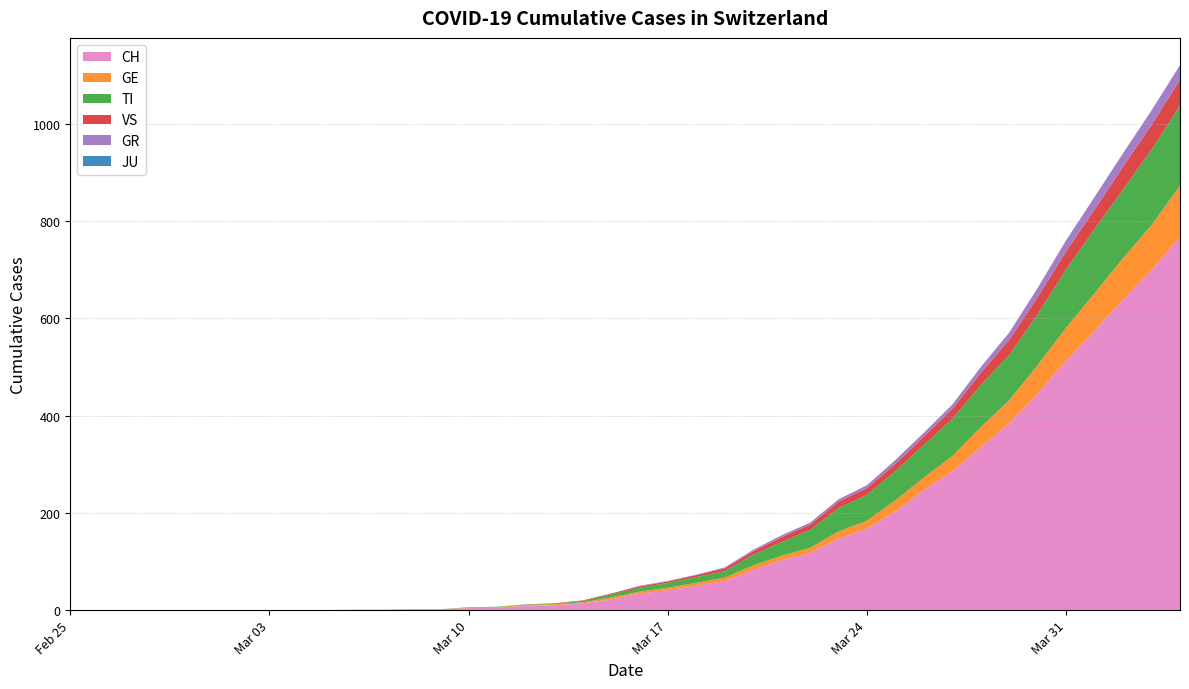

Reading left to right, what are all the values shown in this chart?

CH: 2020-02-25=0	2020-02-26=0	2020-02-27=0	2020-02-28=0	2020-02-29=0	2020-03-01=0	2020-03-02=0	2020-03-03=0	2020-03-04=0	2020-03-05=0	2020-03-06=1	2020-03-07=1	2020-03-08=2	2020-03-09=2	2020-03-10=4	2020-03-11=5	2020-03-12=9	2020-03-13=10	2020-03-14=14	2020-03-15=22	2020-03-16=34	2020-03-17=41	2020-03-18=50	2020-03-19=60	2020-03-20=83	2020-03-21=103	2020-03-22=118	2020-03-23=147	2020-03-24=168	2020-03-25=203	2020-03-26=248	2020-03-27=285	2020-03-28=336	2020-03-29=384	2020-03-30=446	2020-03-31=513	2020-04-01=575	2020-04-02=639	2020-04-03=700	2020-04-04=767
GE: 2020-02-25=0	2020-02-26=0	2020-02-27=0	2020-02-28=0	2020-02-29=0	2020-03-01=0	2020-03-02=0	2020-03-03=0	2020-03-04=0	2020-03-05=0	2020-03-06=0	2020-03-07=0	2020-03-08=0	2020-03-09=0	2020-03-10=1	2020-03-11=1	2020-03-12=2	2020-03-13=2	2020-03-14=2	2020-03-15=4	2020-03-16=4	2020-03-17=5	2020-03-18=6	2020-03-19=7	2020-03-20=9	2020-03-21=9	2020-03-22=10	2020-03-23=15	2020-03-24=16	2020-03-25=23	2020-03-26=25	2020-03-27=32	2020-03-28=40	2020-03-29=48	2020-03-30=58	2020-03-31=68	2020-04-01=77	2020-04-02=85	2020-04-03=92	2020-04-04=106
GR: 2020-02-25=0	2020-02-26=0	2020-02-27=0	2020-02-28=0	2020-02-29=0	2020-03-01=0	2020-03-02=0	2020-03-03=0	2020-03-04=0	2020-03-05=0	2020-03-06=0	2020-03-07=0	2020-03-08=0	2020-03-09=0	2020-03-10=0	2020-03-11=0	2020-03-12=0	2020-03-13=0	2020-03-14=0	2020-03-15=0	2020-03-16=1	2020-03-17=1	2020-03-18=1	2020-03-19=2	2020-03-20=3	2020-03-21=4	2020-03-22=4	2020-03-23=5	2020-03-24=6	2020-03-25=8	2020-03-26=8	2020-03-27=9	2020-03-28=12	2020-03-29=15	2020-03-30=19	2020-03-31=23	2020-04-01=26	2020-04-02=28	2020-04-03=30	2020-04-04=30
VS: 2020-02-25=0	2020-02-26=0	2020-02-27=0	2020-02-28=0	2020-02-29=0	2020-03-01=0	2020-03-02=0	2020-03-03=0	2020-03-04=0	2020-03-05=0	2020-03-06=0	2020-03-07=0	2020-03-08=0	2020-03-09=0	2020-03-10=0	2020-03-11=0	2020-03-12=0	2020-03-13=1	2020-03-14=1	2020-03-15=2	2020-03-16=3	2020-03-17=3	2020-03-18=4	2020-03-19=6	2020-03-20=7	2020-03-21=10	2020-03-22=11	2020-03-23=13	2020-03-24=14	2020-03-25=15	2020-03-26=17	2020-03-27=21	2020-03-28=25	2020-03-29=31	2020-03-30=35	2020-03-31=37	2020-04-01=40	2020-04-02=47	2020-04-03=51	2020-04-04=53
JU: 2020-02-25=0	2020-02-26=0	2020-02-27=0	2020-02-28=0	2020-02-29=0	2020-03-01=0	2020-03-02=0	2020-03-03=0	2020-03-04=0	2020-03-05=0	2020-03-06=0	2020-03-07=0	2020-03-08=0	2020-03-09=0	2020-03-10=0	2020-03-11=0	2020-03-12=0	2020-03-13=0	2020-03-14=0	2020-03-15=0	2020-03-16=0	2020-03-17=0	2020-03-18=0	2020-03-19=0	2020-03-20=0	2020-03-21=0	2020-03-22=0	2020-03-23=0	2020-03-24=0	2020-03-25=0	2020-03-26=0	2020-03-27=0	2020-03-28=0	2020-03-29=0	2020-03-30=0	2020-03-31=0	2020-04-01=0	2020-04-02=0	2020-04-03=0	2020-04-04=0
TI: 2020-02-25=0	2020-02-26=0	2020-02-27=0	2020-02-28=0	2020-02-29=0	2020-03-01=0	2020-03-02=0	2020-03-03=0	2020-03-04=0	2020-03-05=0	2020-03-06=0	2020-03-07=0	2020-03-08=0	2020-03-09=0	2020-03-10=1	2020-03-11=1	2020-03-12=1	2020-03-13=1	2020-03-14=3	2020-03-15=6	2020-03-16=8	2020-03-17=10	2020-03-18=12	2020-03-19=13	2020-03-20=22	2020-03-21=28	2020-03-22=37	2020-03-23=48	2020-03-24=53	2020-03-25=60	2020-03-26=67	2020-03-27=76	2020-03-28=87	2020-03-29=93	2020-03-30=105	2020-03-31=120	2020-04-01=132	2020-04-02=141	2020-04-03=155	2020-04-04=165